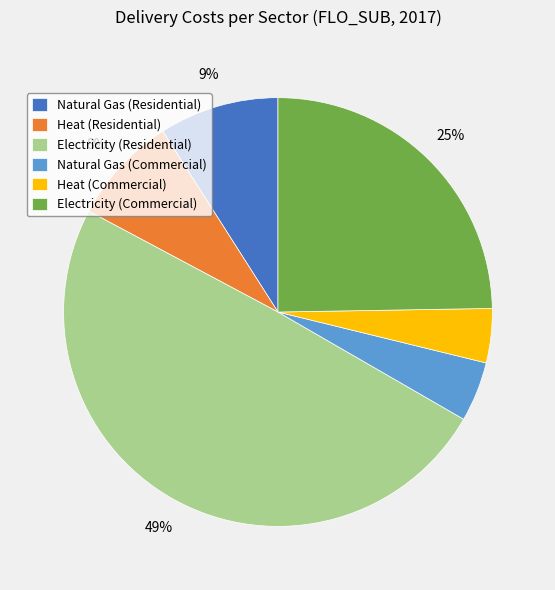

True or false: Electricity (Residential) accounts for 49% of the total.

True